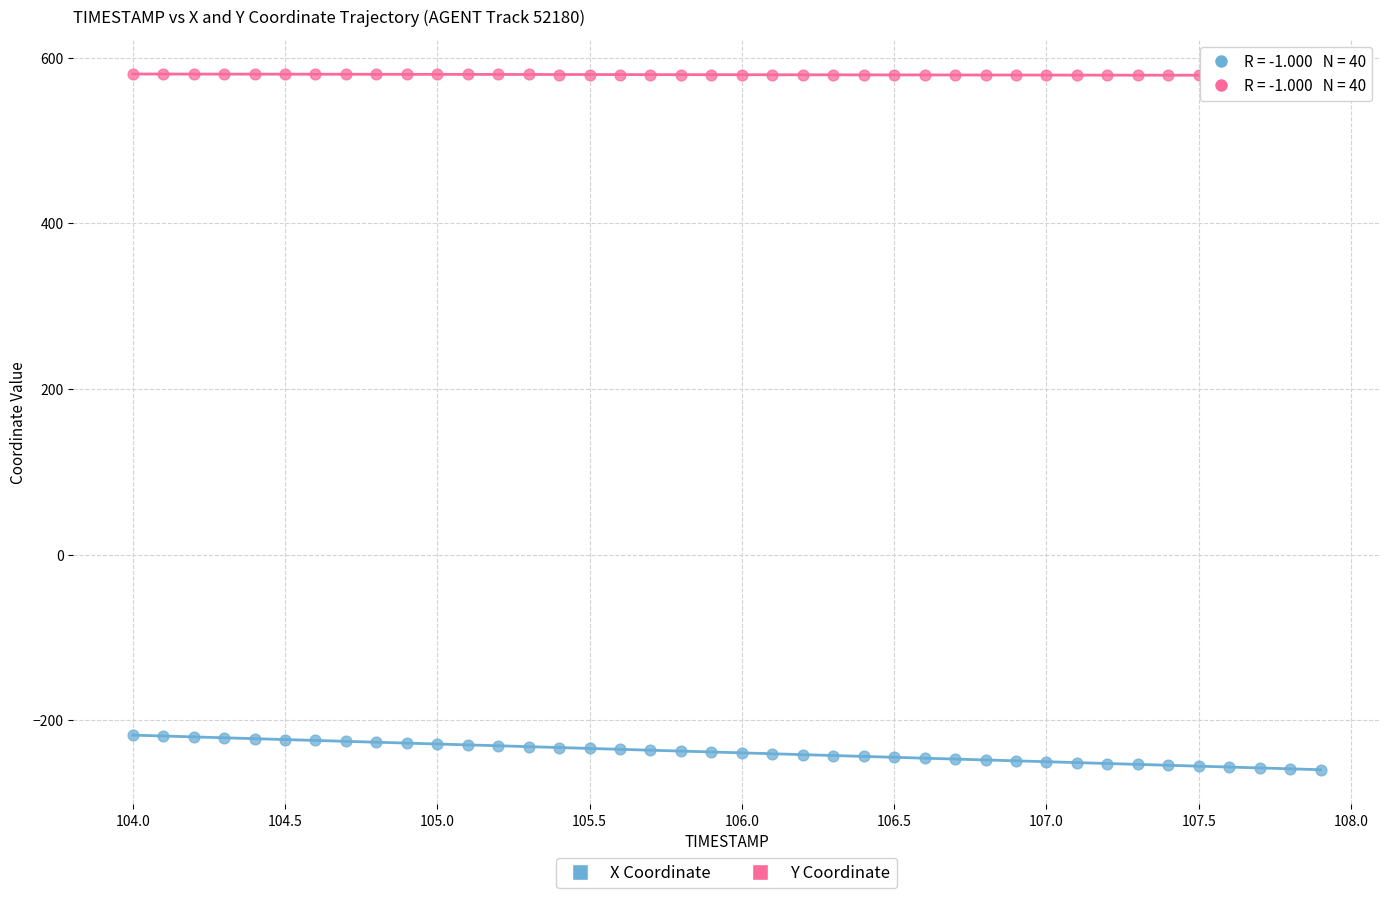

Across all data points, what is the range of X values (max minus min)?

3.9